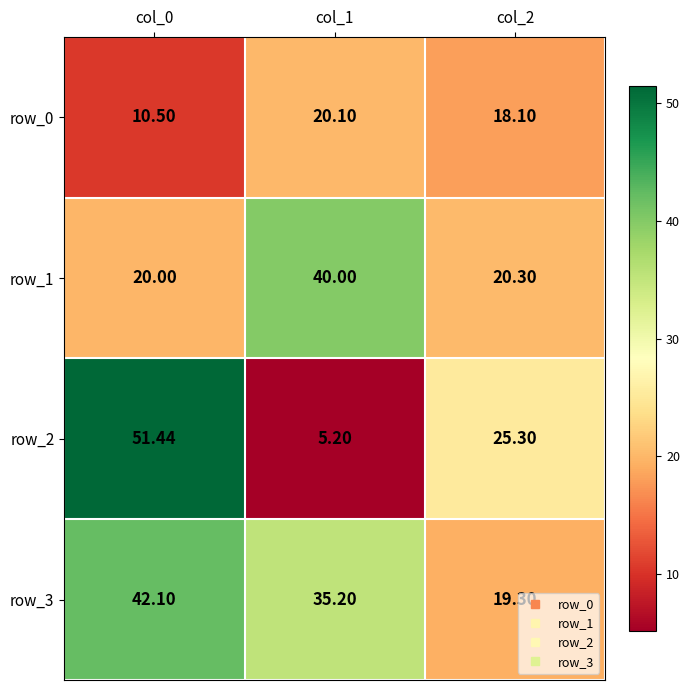

What is the maximum value for row_1?

40.0